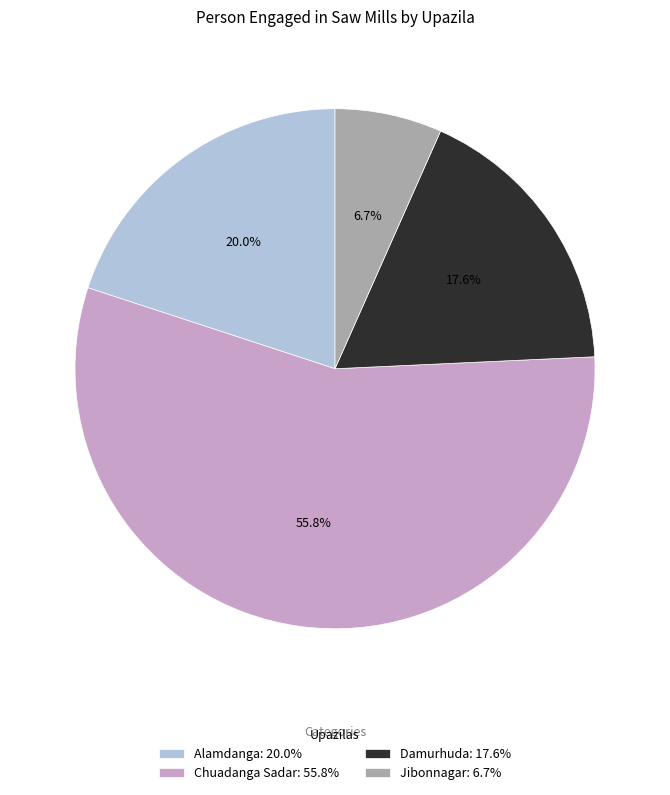

Which slice is the smallest?

Jibonnagar